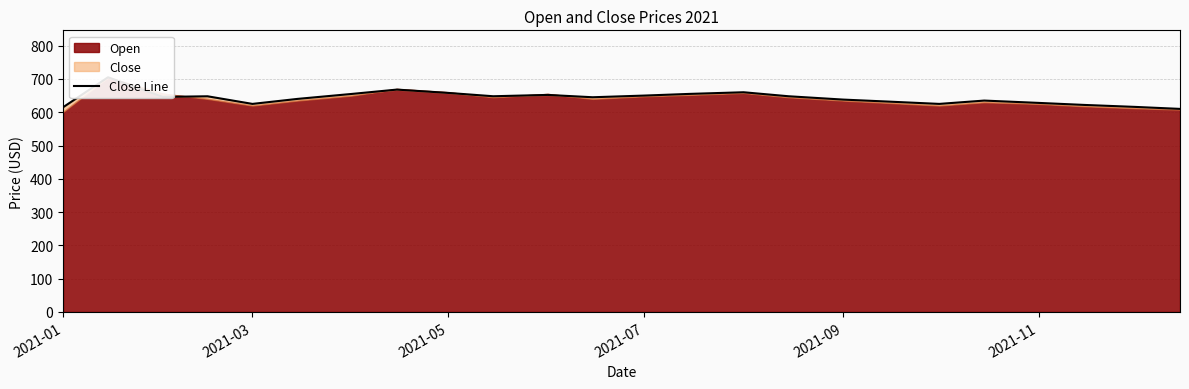

What is the maximum value shown in the chart?

705.0